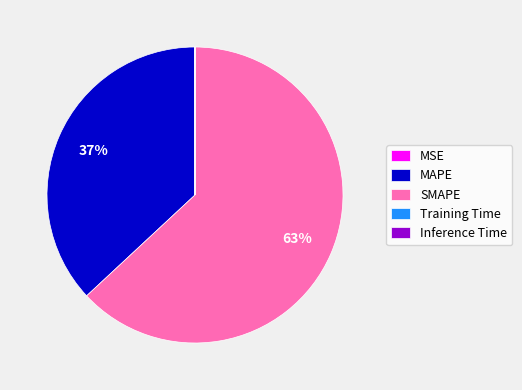

To the nearest percent, what percentage of the pie is MAPE?

37%